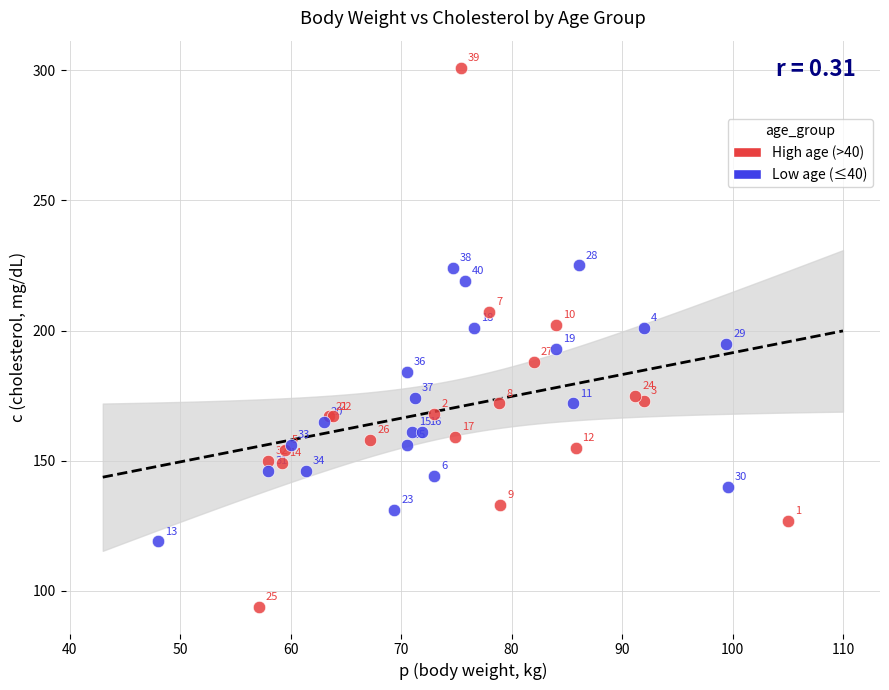

Which series contains the highest Y value?

High age (>40)